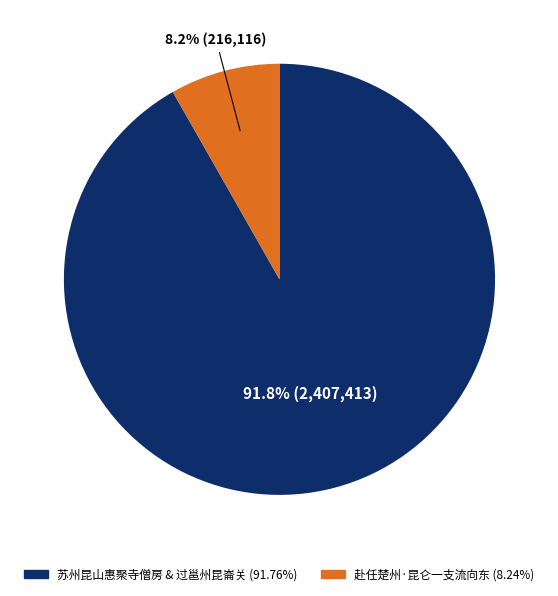

How many slices are in this pie chart?

2